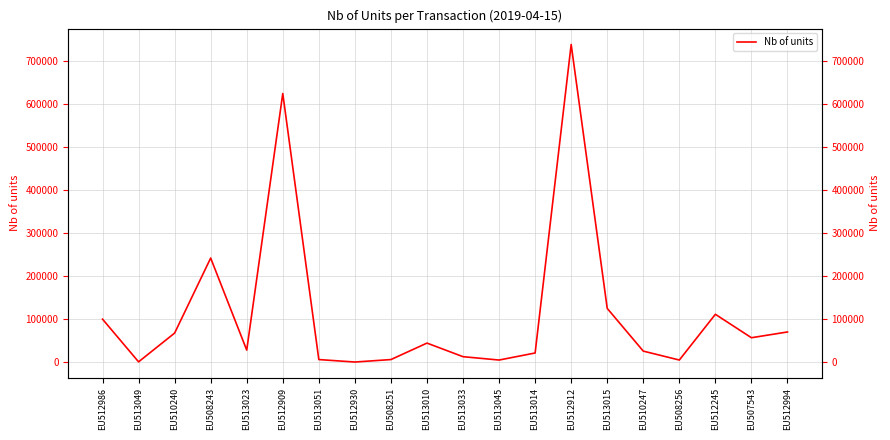

What is the difference between the maximum and second lowest values?

738382